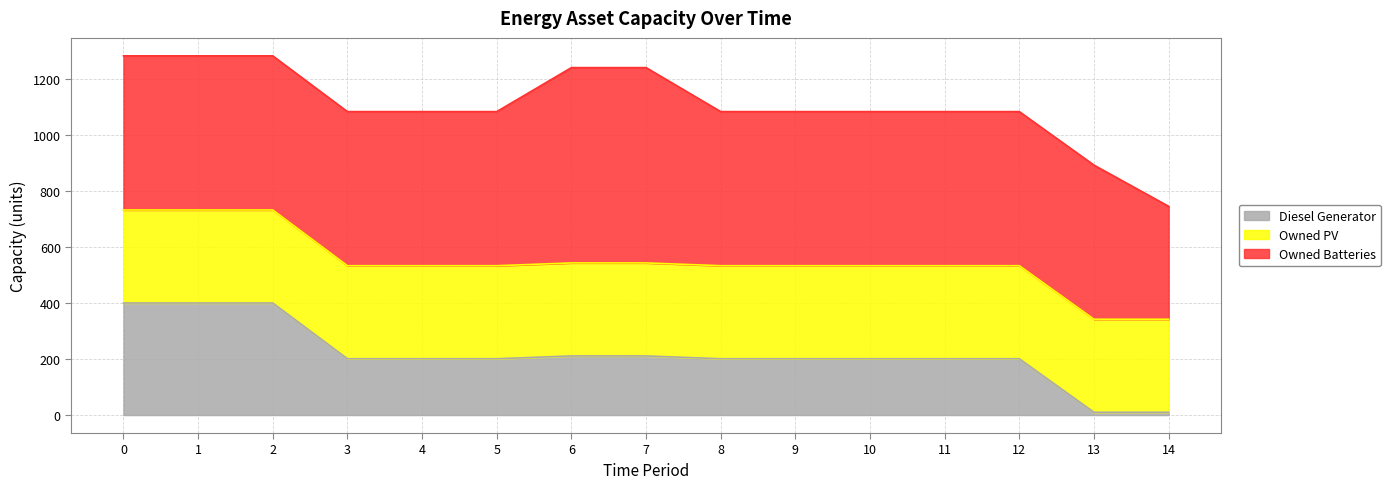

What is the average value of the Diesel Generator series?

217